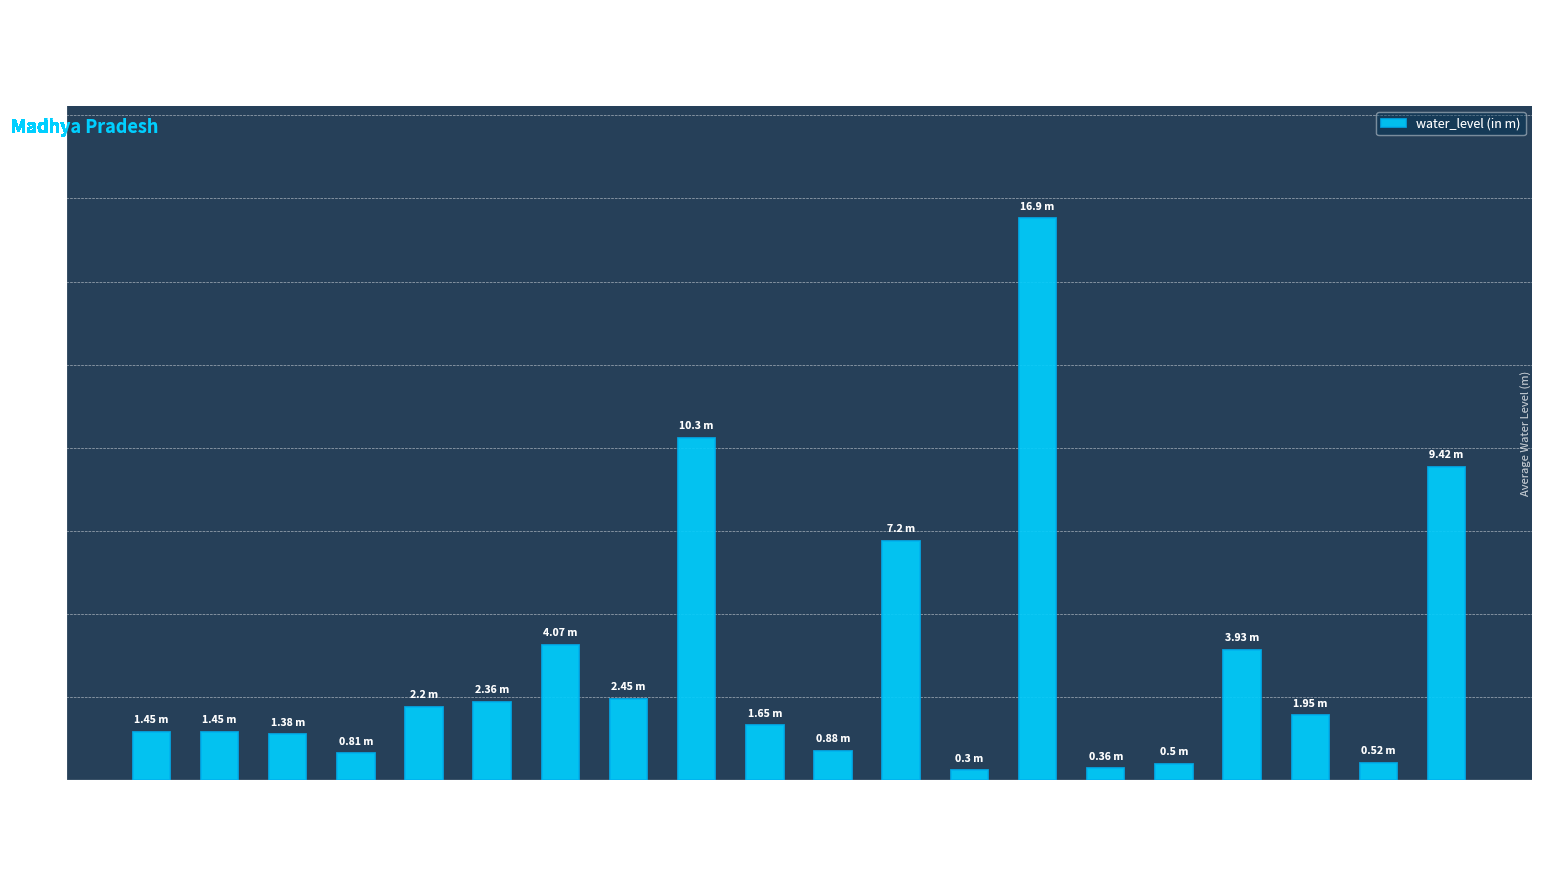

The value at Zirapur is 9.4. True or false?

True